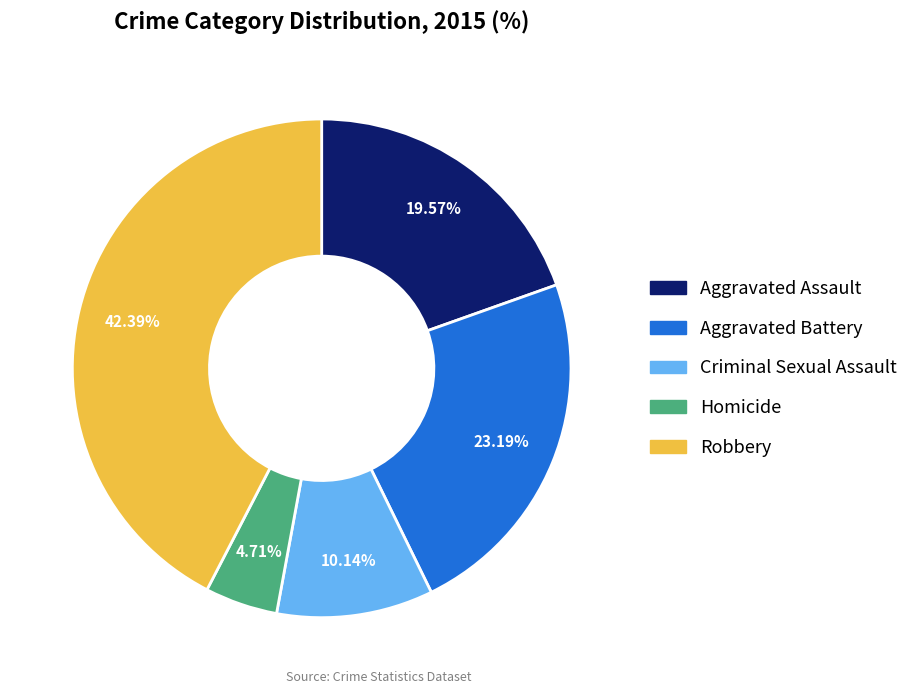

Does any single category account for the majority?

No